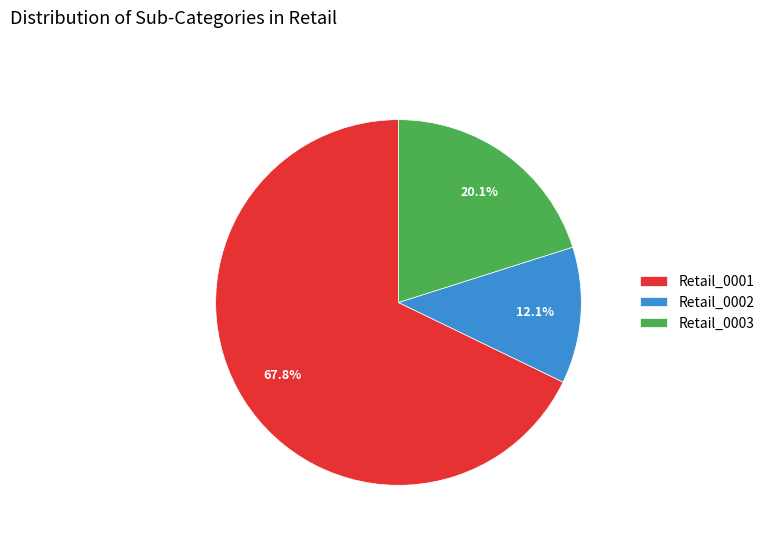

What is the ratio of the value at Retail_0002 to the value at Retail_0003?

0.6